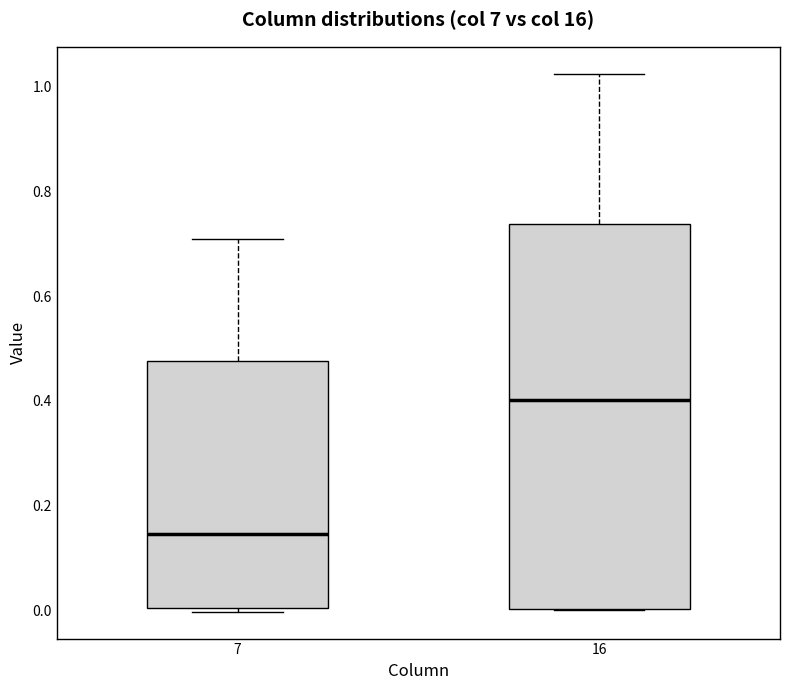

Reading left to right, read every box against the y-axis: the position of its median line, the range the box covers, and the ends of its whiskers. The values are not printed on the chart, so give them approximately, as read against the axis.

7: median 0.14, box 0.00 to 0.48, whiskers 0.00 (just below the box's lower edge) to 0.70
16: median 0.40, box 0.00 to 0.74, whiskers 0.00 to 1.02